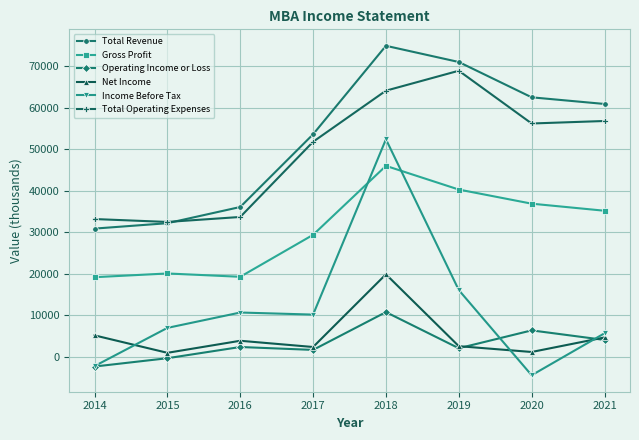

At which category is the sum across all series the highest?

2018